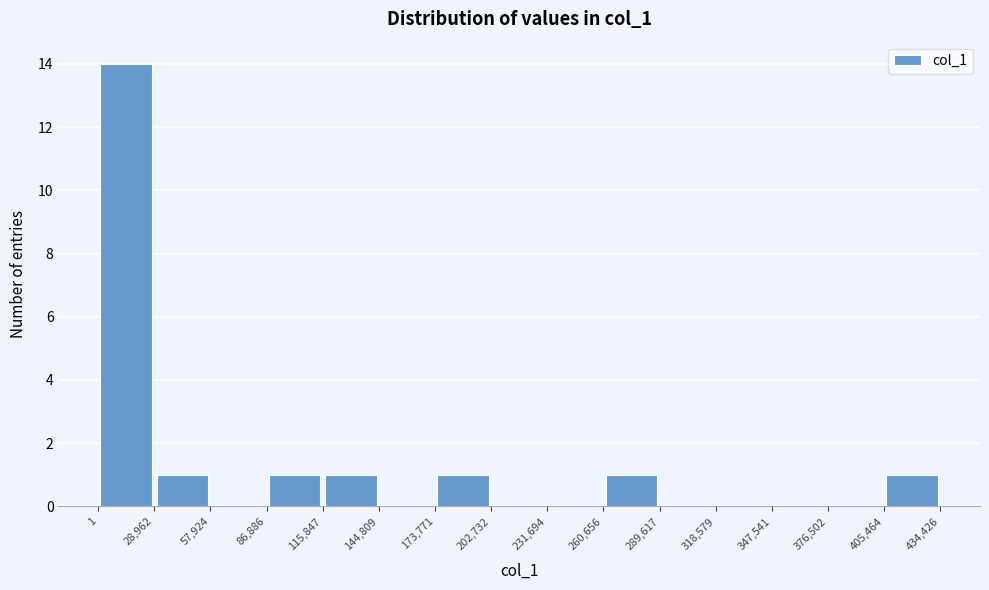

Reading left to right, list every bar in this chart as the range it spans on the x-axis followed by its height. The values are not printed on the chart, so give them approximately, as read against the axis.

1 to 28,962: 14
28,962 to 57,924: 1
57,924 to 86,886: 0
86,886 to 115,847: 1
115,847 to 144,809: 1
144,809 to 173,771: 0
173,771 to 202,732: 1
202,732 to 231,694: 0
231,694 to 260,656: 0
260,656 to 289,617: 1
289,617 to 318,579: 0
318,579 to 347,541: 0
347,541 to 376,502: 0
376,502 to 405,464: 0
405,464 to 434,426: 1